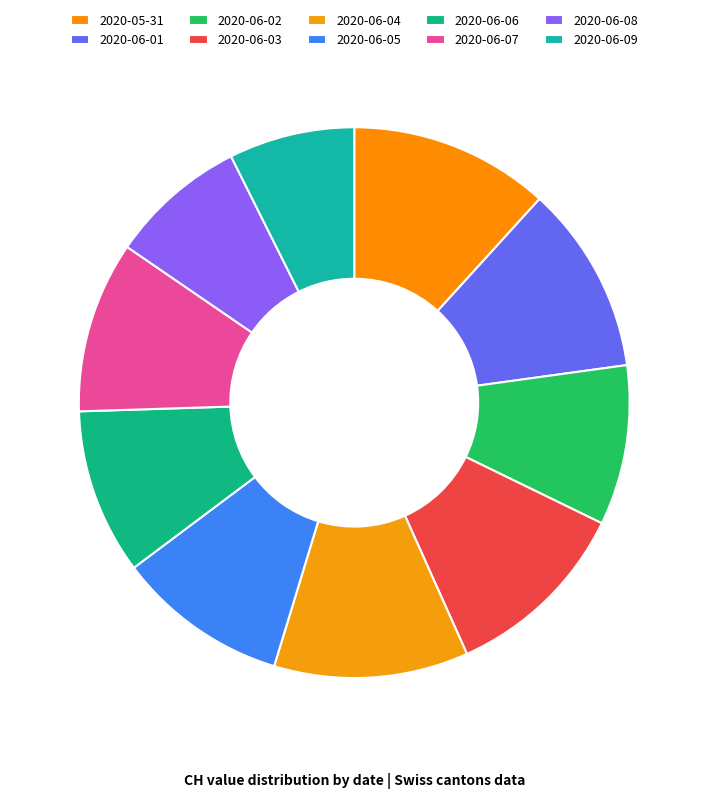

Does any single category account for the majority?

No